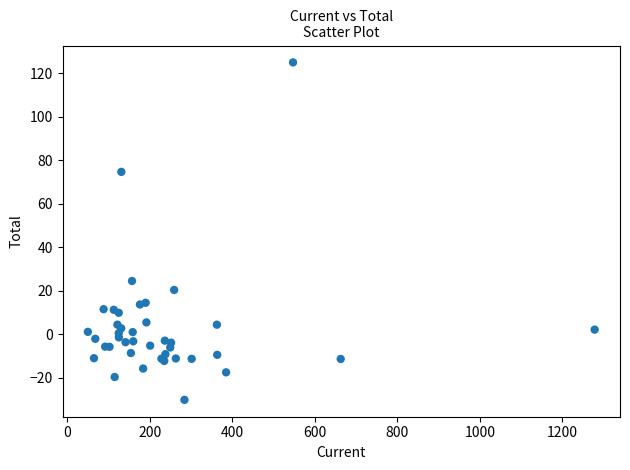

What Y value in the scatter plot is closest to 47?

24.5